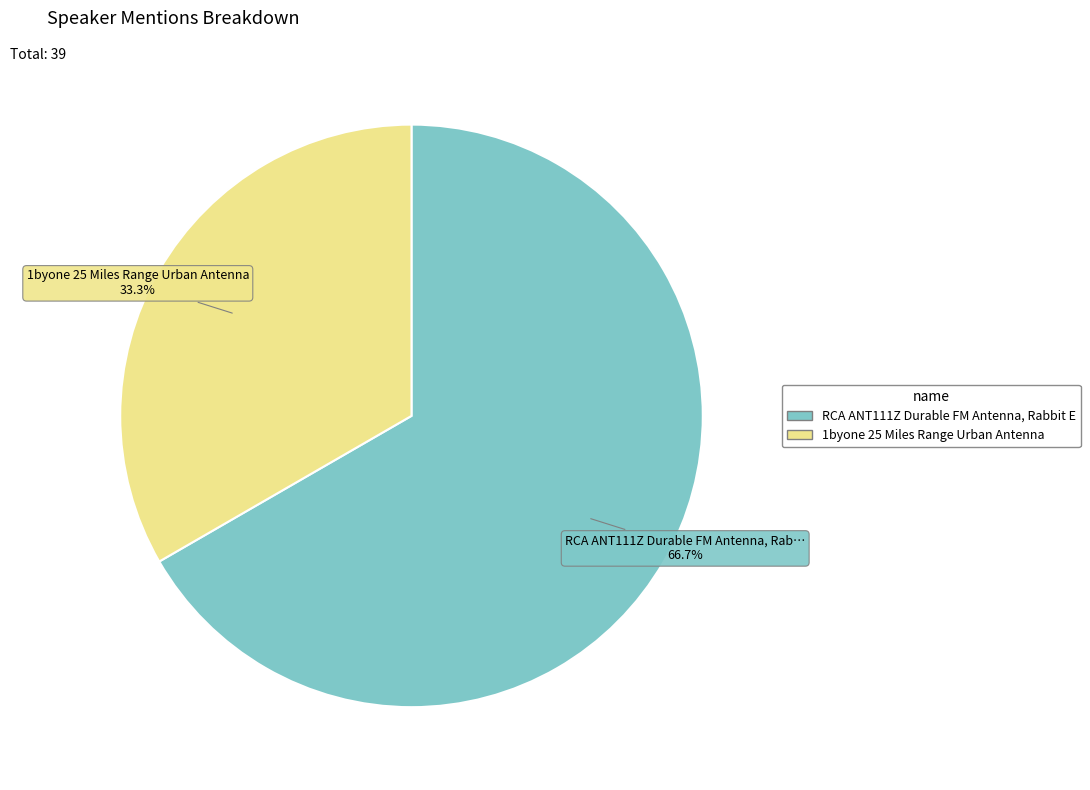

Is there a majority slice in this chart?

Yes